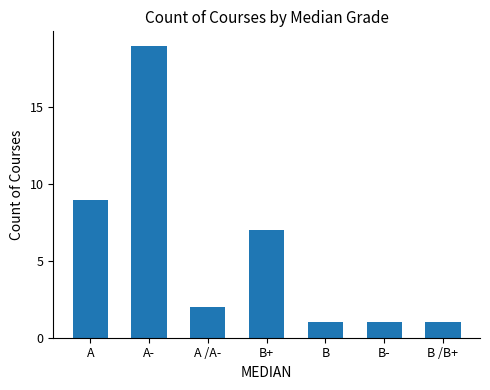

At which label is the value closest to 10?

A